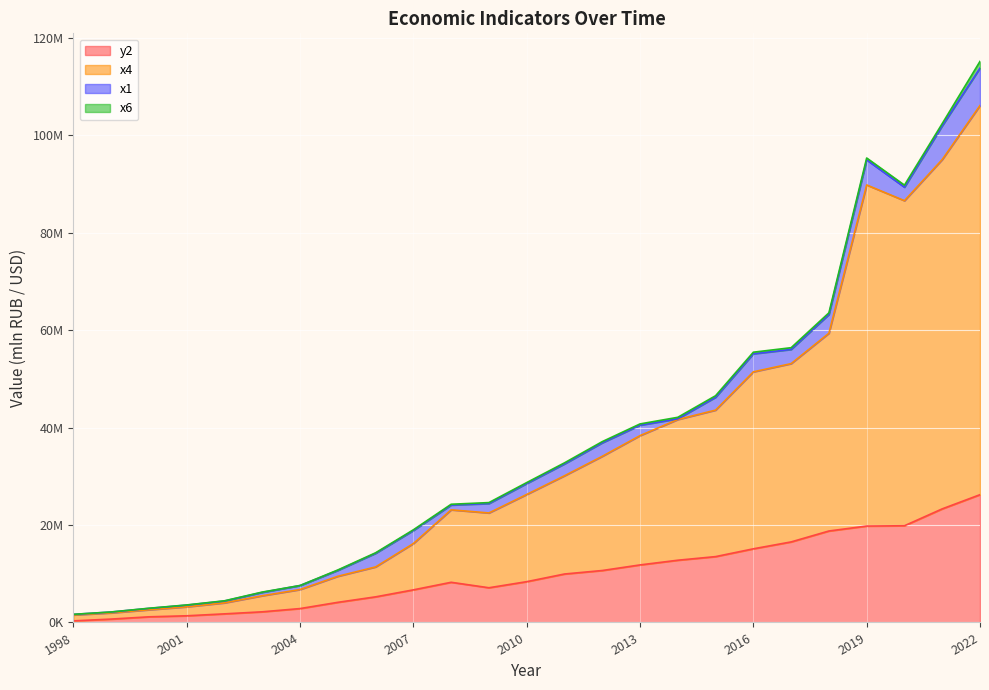

What are all the series names shown in the legend?

y2, x4, x1, x6